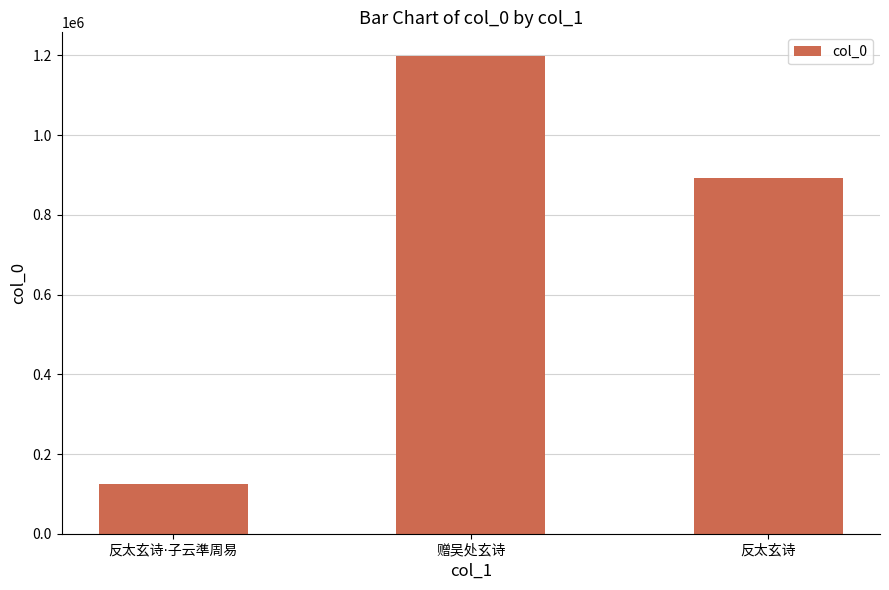

What is the difference between the second highest and minimum values?

768334